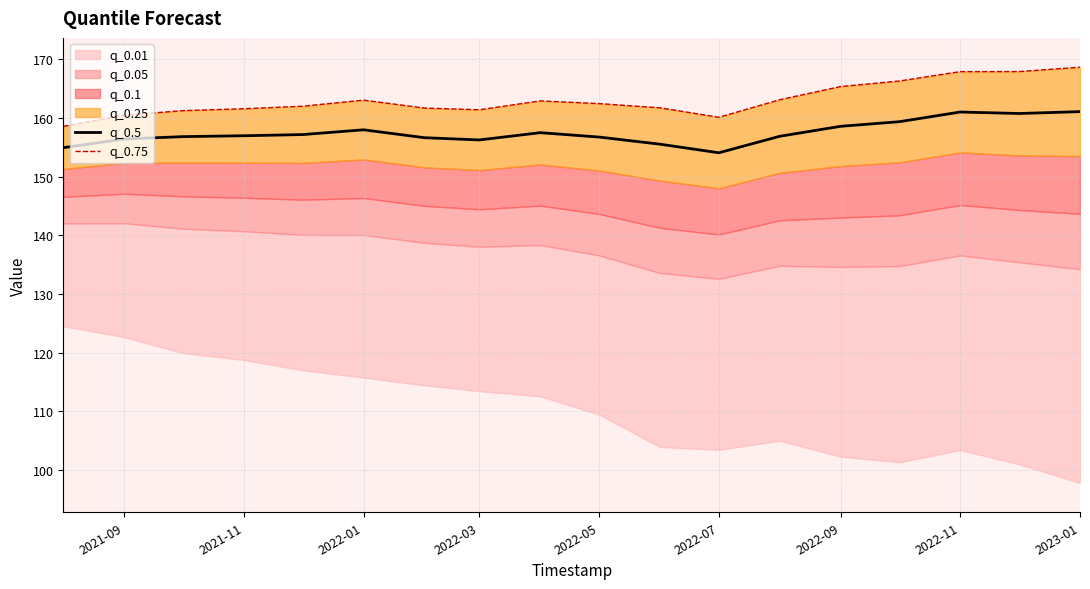

True or false: q_0.75 and q_0.5 intersect in this chart.

False